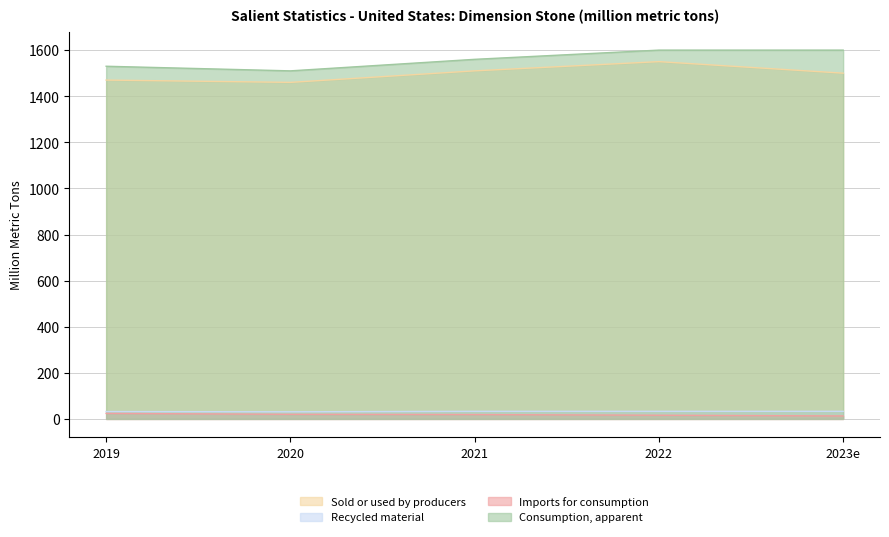

At how many categories does at least one series exceed 1064?

5